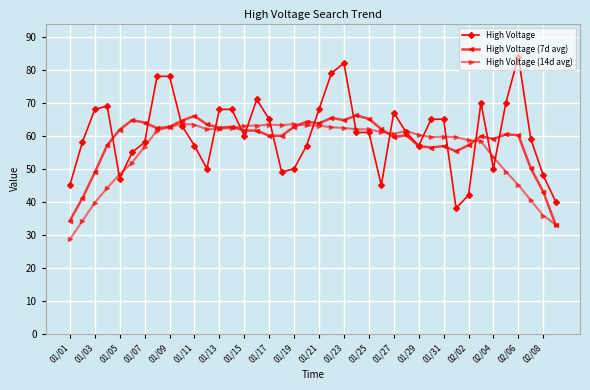

What are all the series names shown in the legend?

High Voltage, High Voltage (7d avg), High Voltage (14d avg)